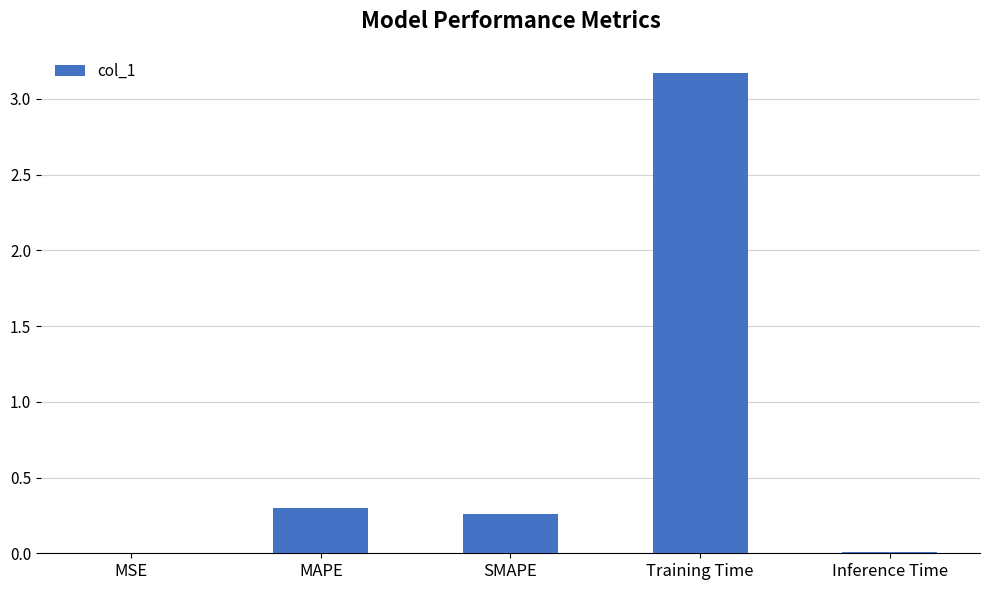

Read the value at Training Time.

3.2